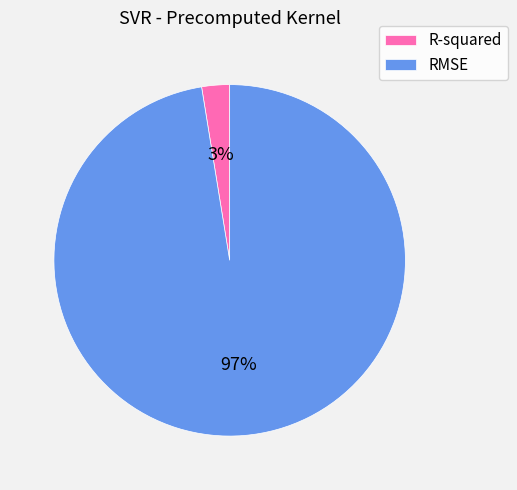

Count the number of slices in the pie.

2